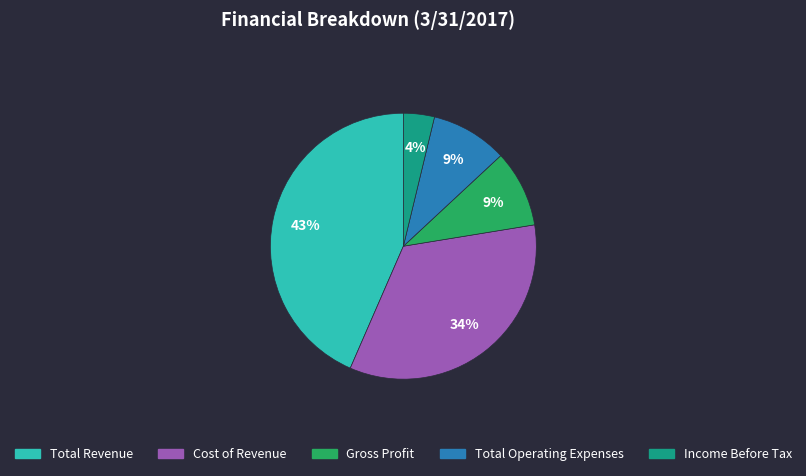

To the nearest percent, what is the combined percentage of Cost of Revenue and Total Operating Expenses?

43%